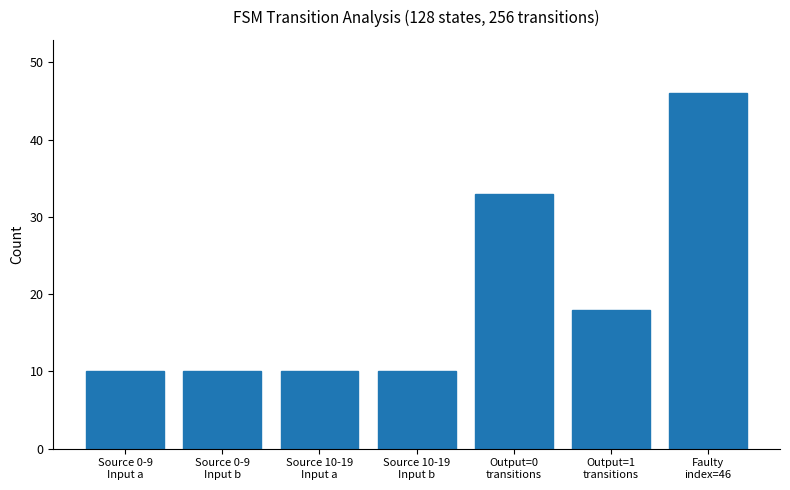

Where is the data nearest to the value 28?

Output=0
transitions